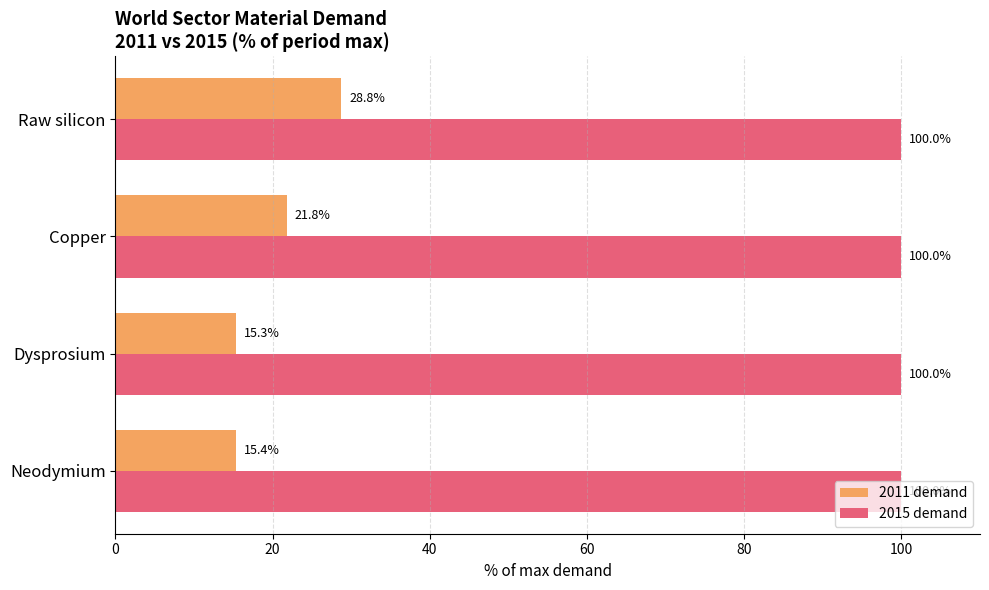

How many series are shown in this chart?

2